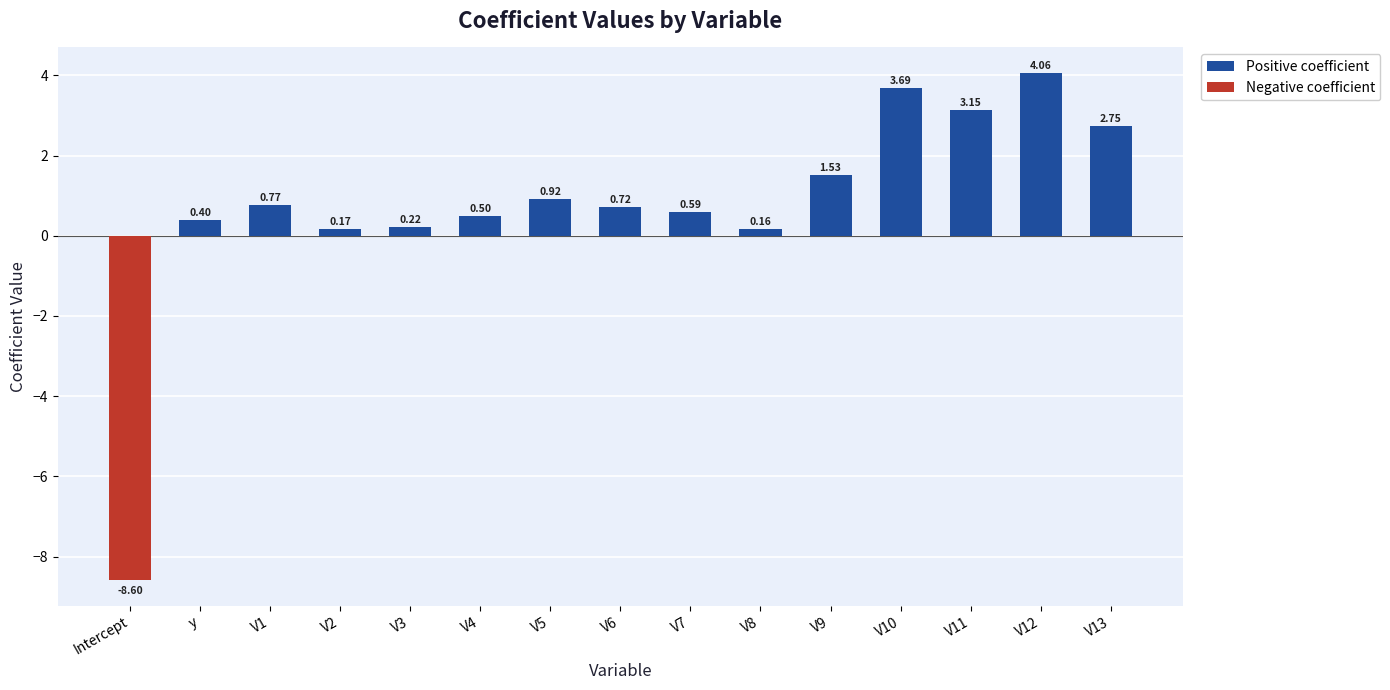

What is the difference between the Positive coefficient values at V3 and V7?

0.4